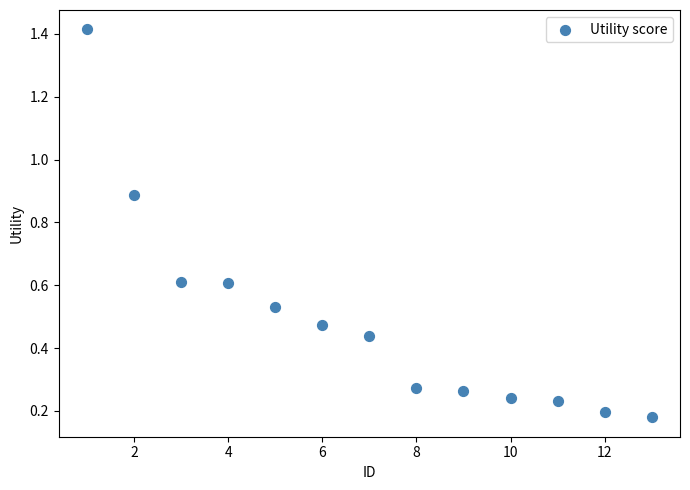

What is the range of Y values (max minus min)?

1.2